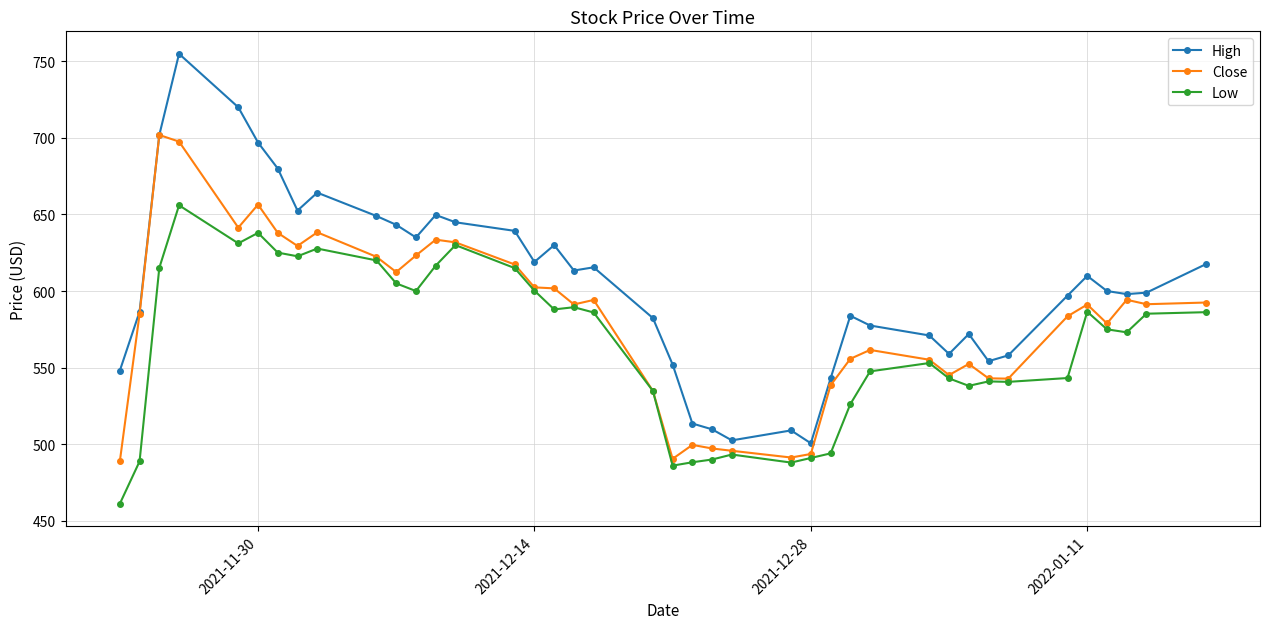

Rank the series by their average value, from lowest to highest.

Low, Close, High